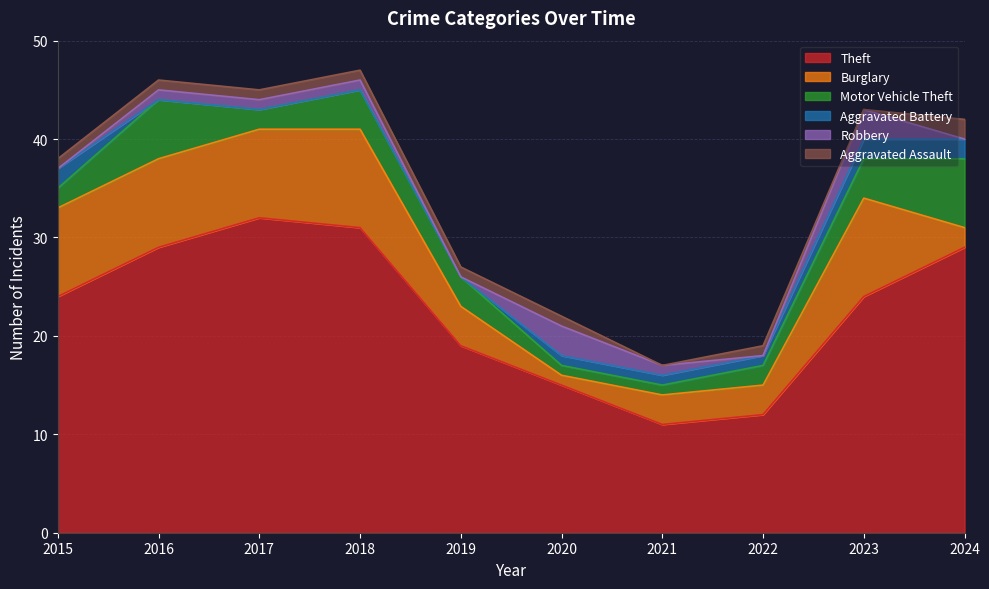

Which category has the highest value in the Aggravated Battery series?

2015